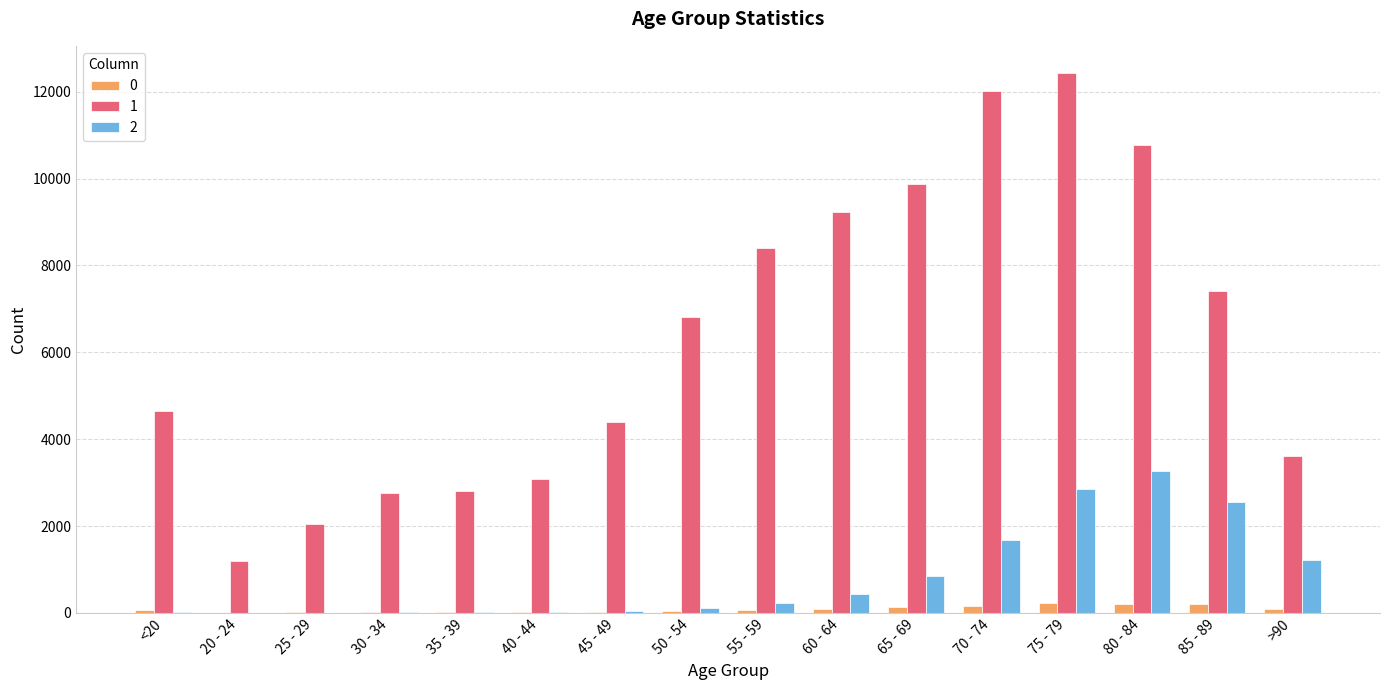

The value of 1 at 20 - 24 is 1191. True or false?

True